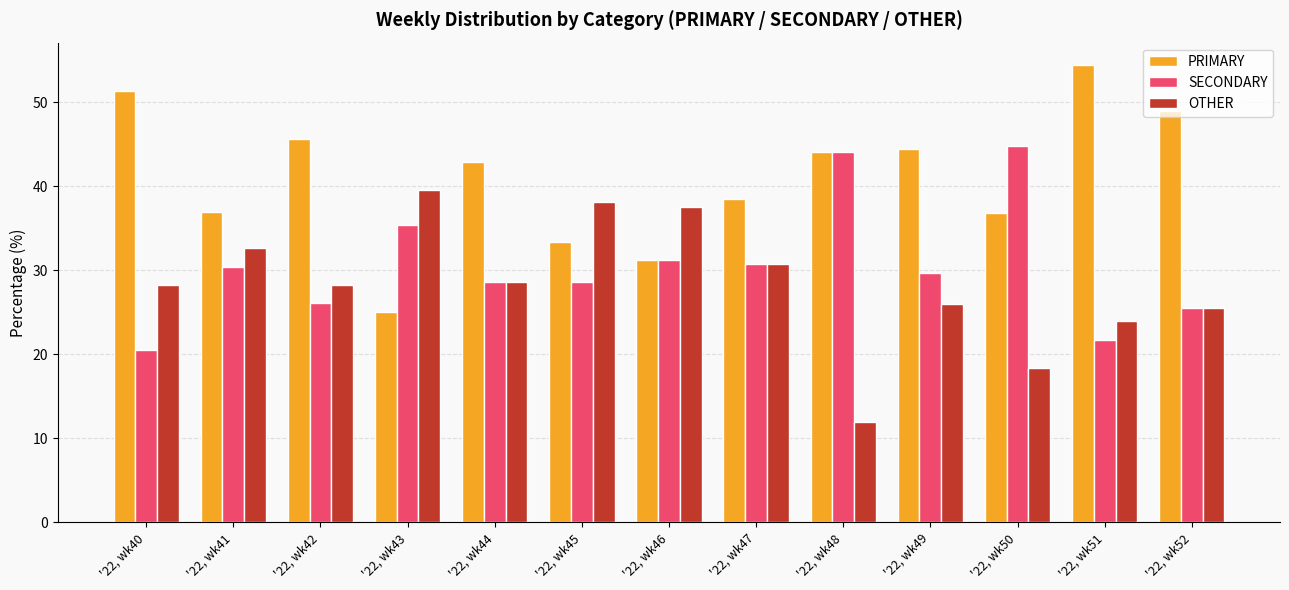

True or false: OTHER has a value of 38.4 at '22, wk51.

False